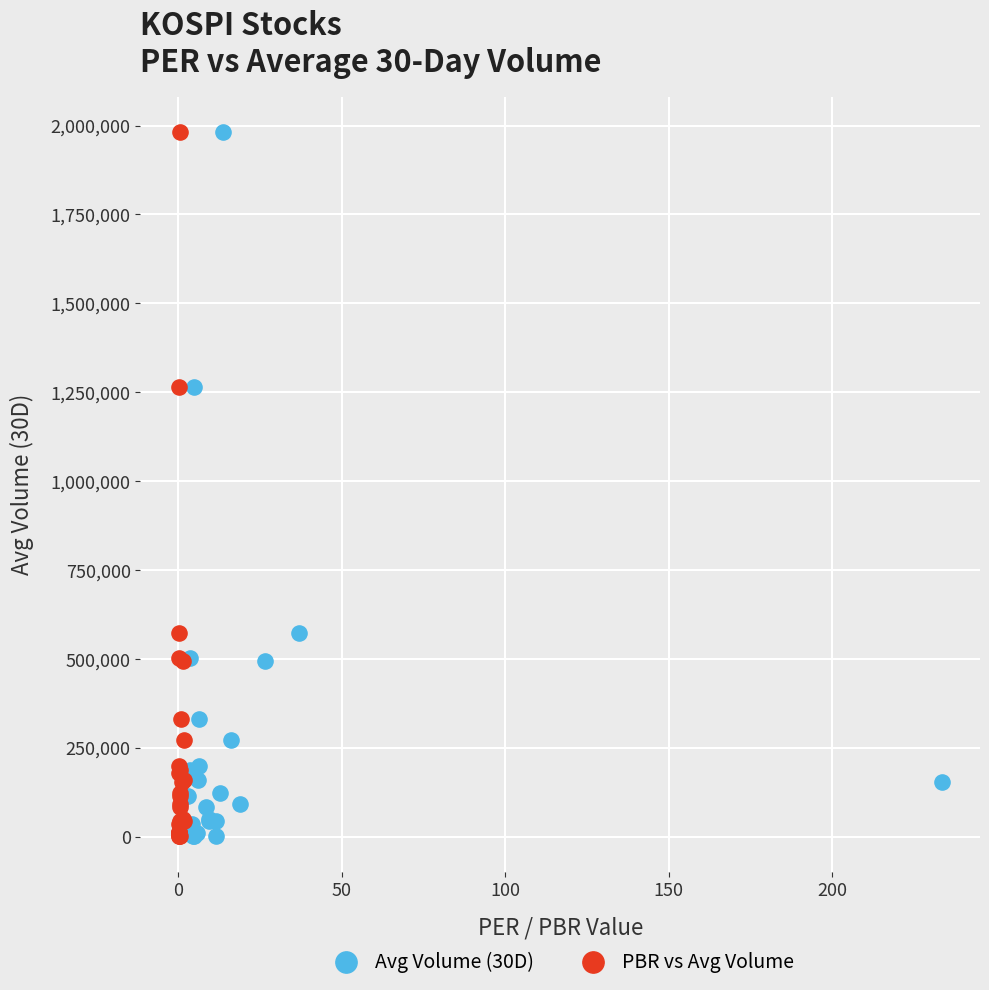

What are all the series names shown in the legend?

Avg Volume (30D), PBR vs Avg Volume